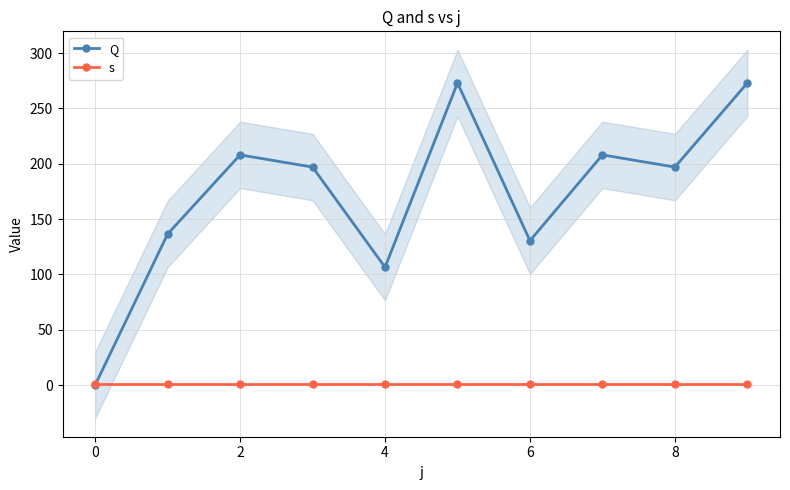

Is the value of Q at 2 greater than the value of s at 6?

Yes